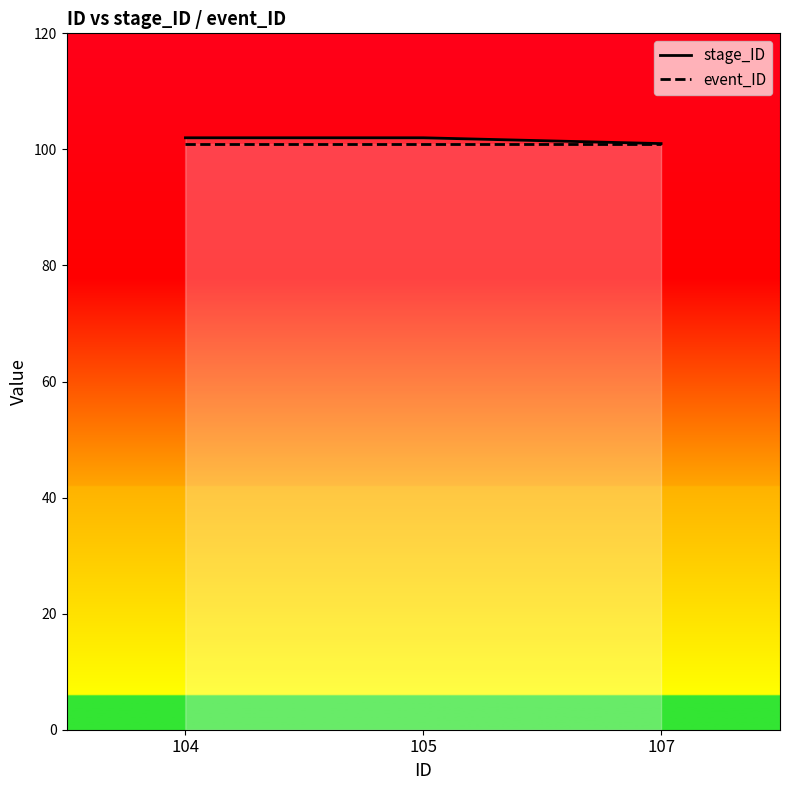

True or false: stage_ID has a value of 32 at 105.

False